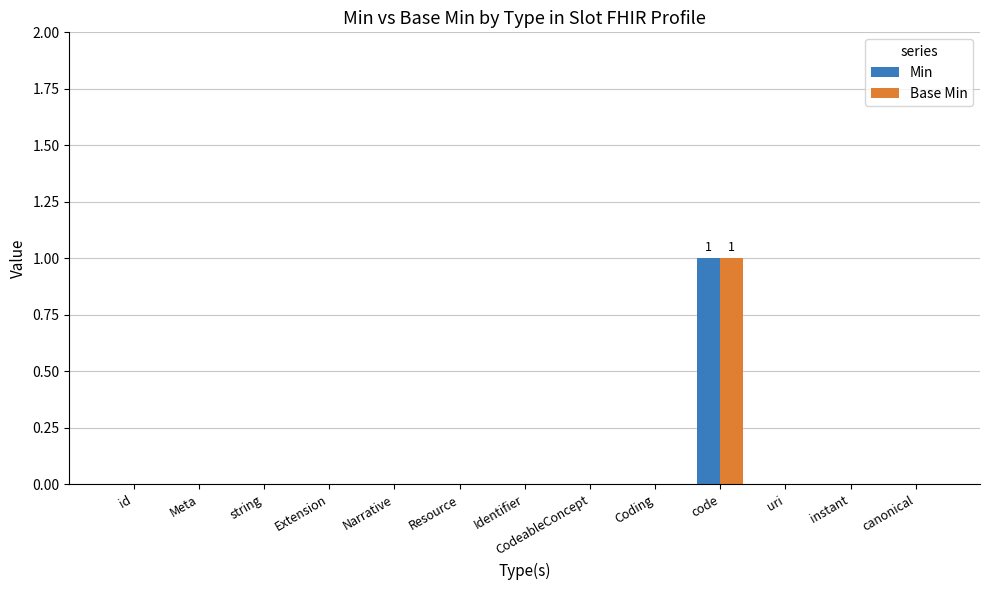

Is the value of Min at id greater than the value of Base Min at code?

No